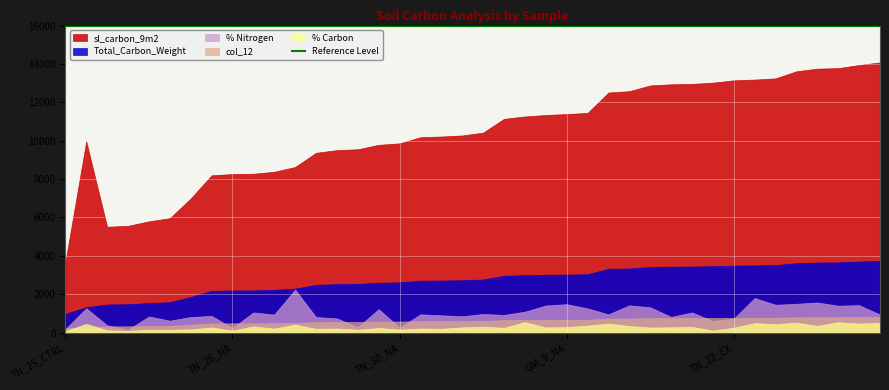

Which series has the largest total across all categories?

sl_carbon_9m2